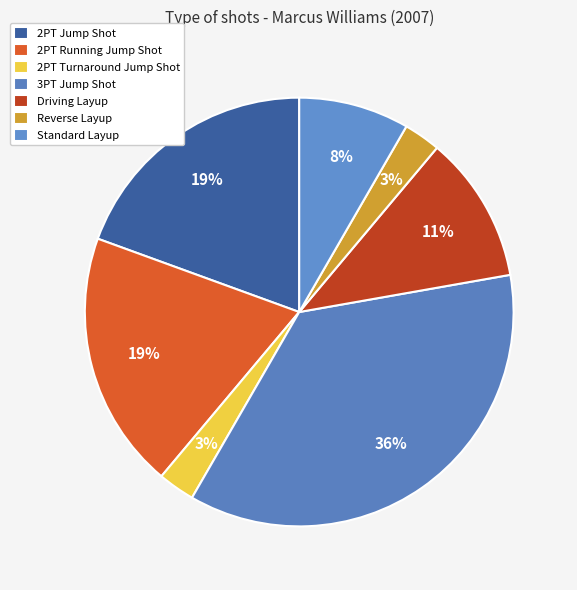

Count the number of slices in the pie.

7